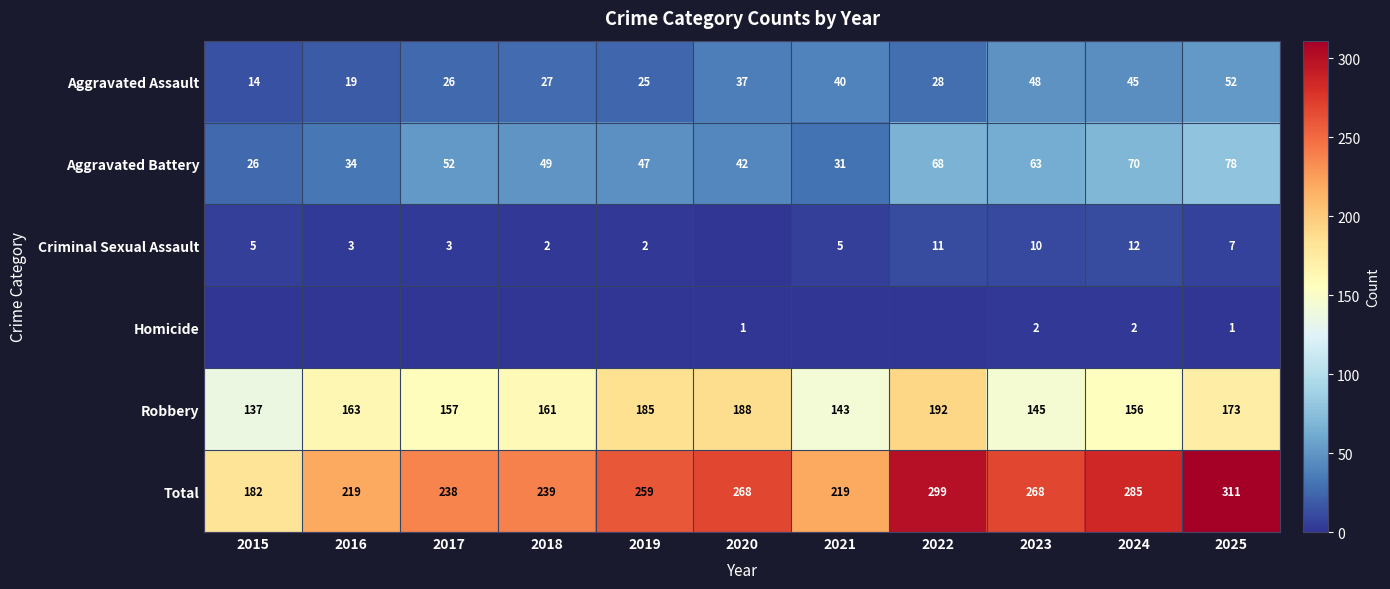

Is it true that Criminal Sexual Assault equals 8 at 2024?

False